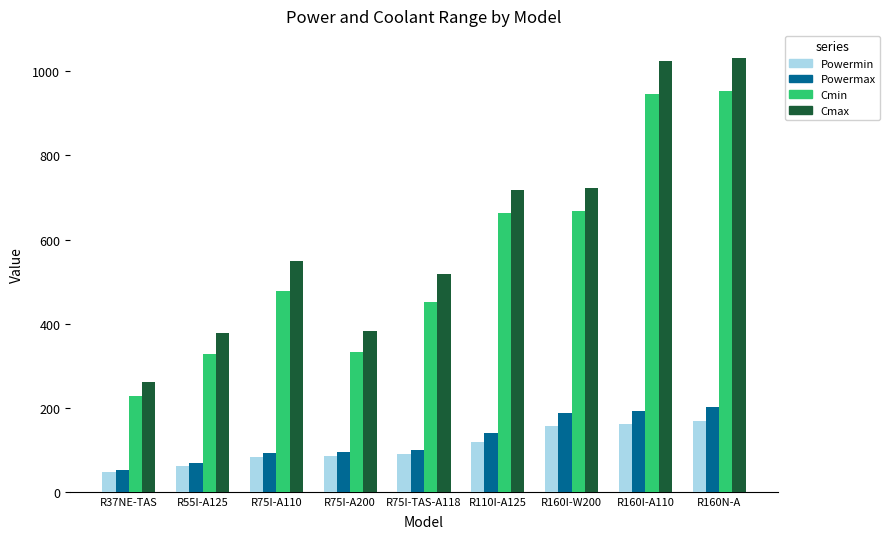

What are all the series names shown in the legend?

Powermin, Powermax, Cmin, Cmax